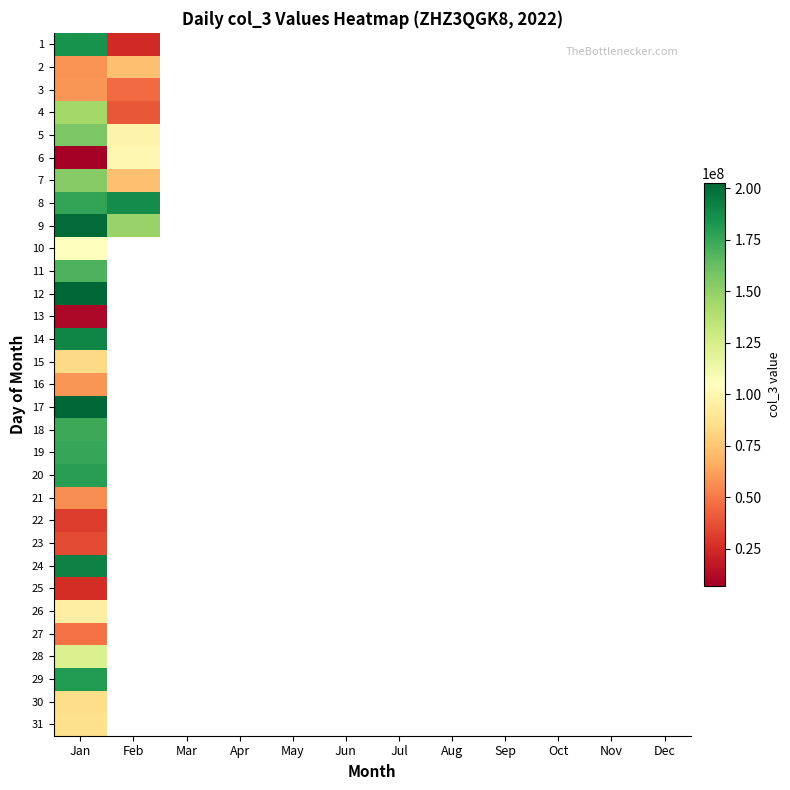

Which category has the lowest value in the 2 series?

Jan